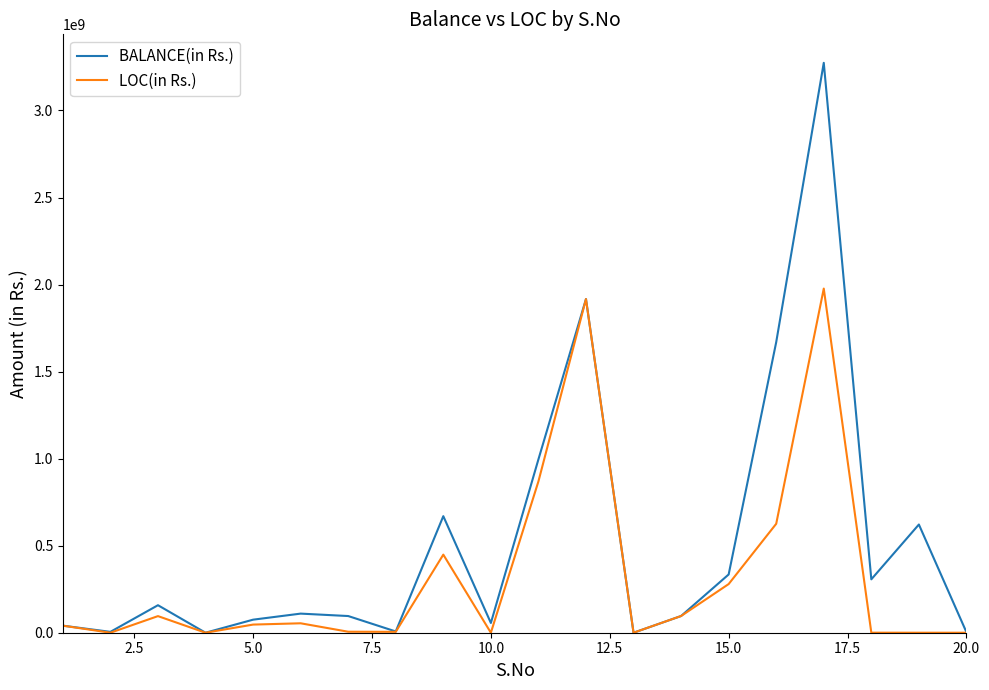

Rank the series by their maximum value, from highest to lowest.

BALANCE(in Rs.), LOC(in Rs.)